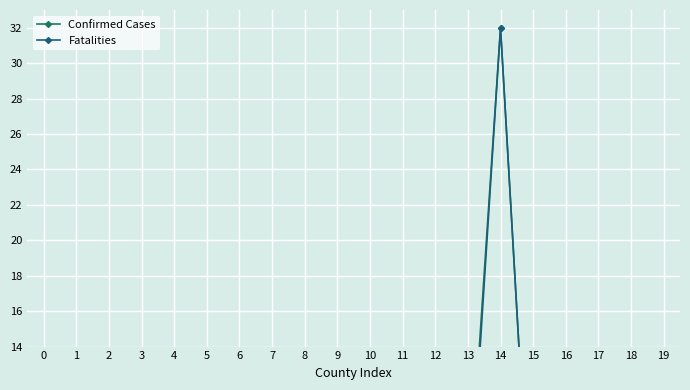

How many interior local peaks does the Fatalities series have?

4